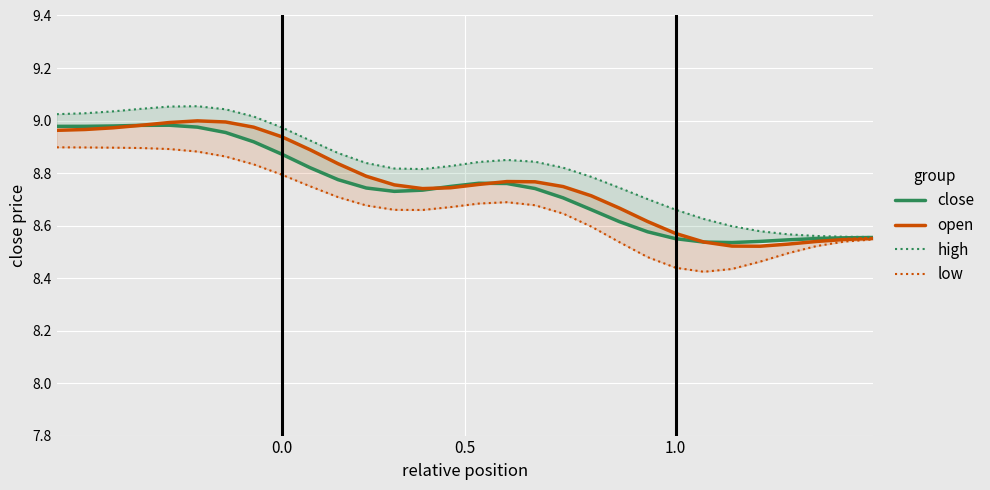

True or false: high and close cross at least once.

False